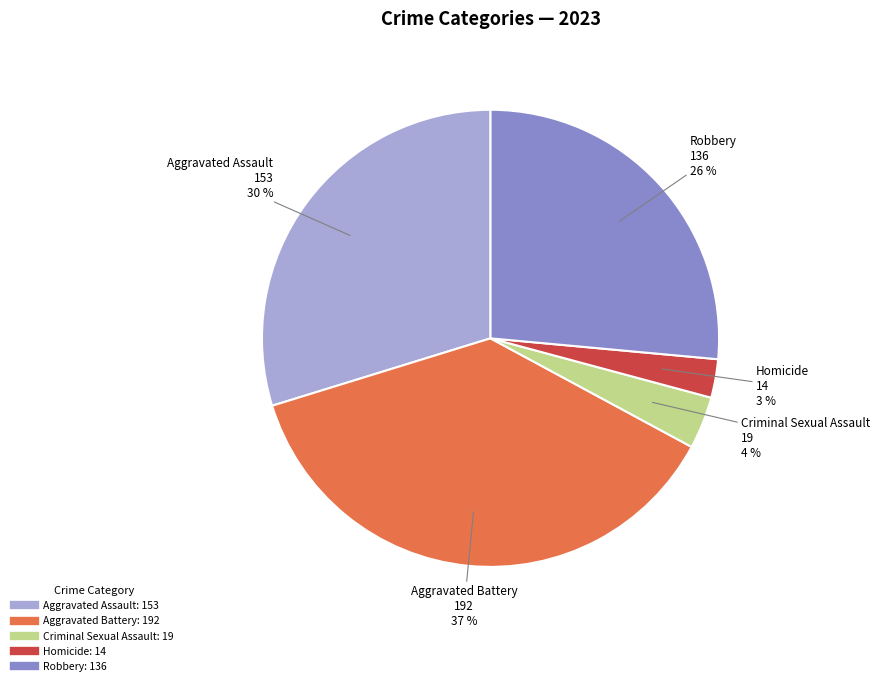

What is the largest slice in the pie chart?

Aggravated Battery